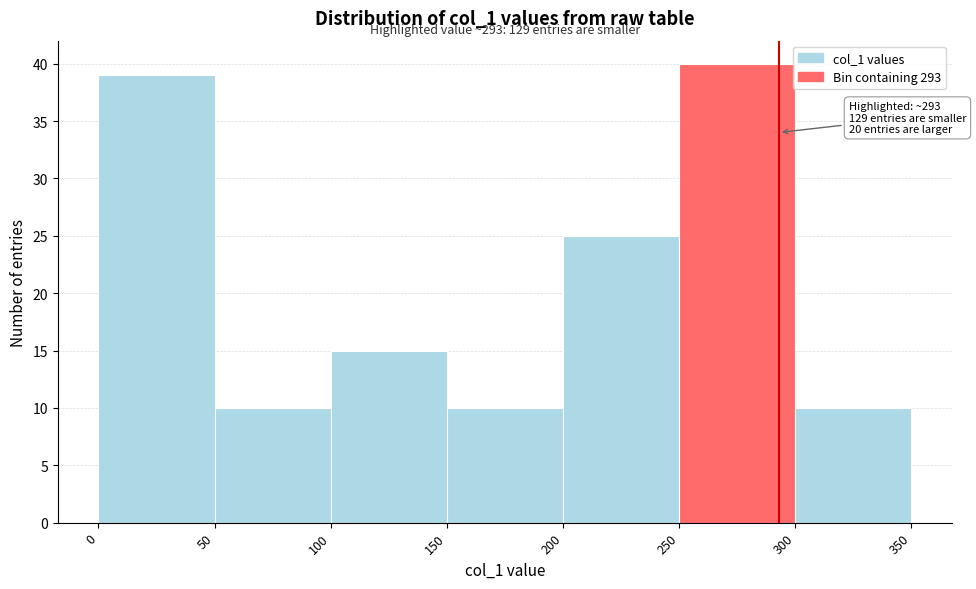

Over which range of the x-axis is the bar tallest?

250 to 300